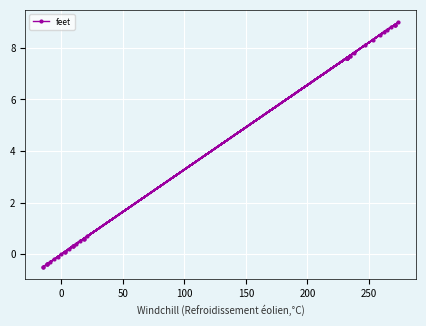

How many negative values are there?

8